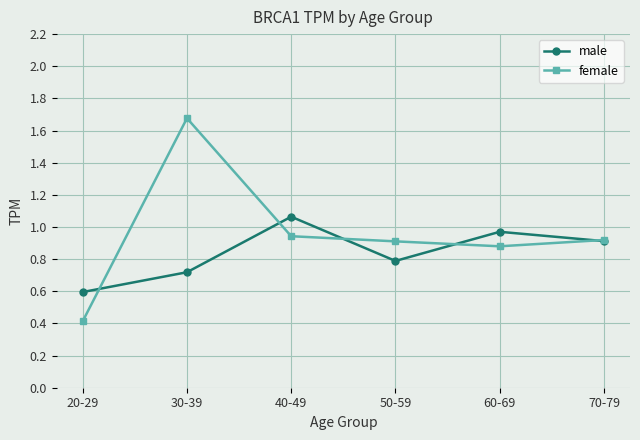

Where is male nearest to the value 0?

20-29